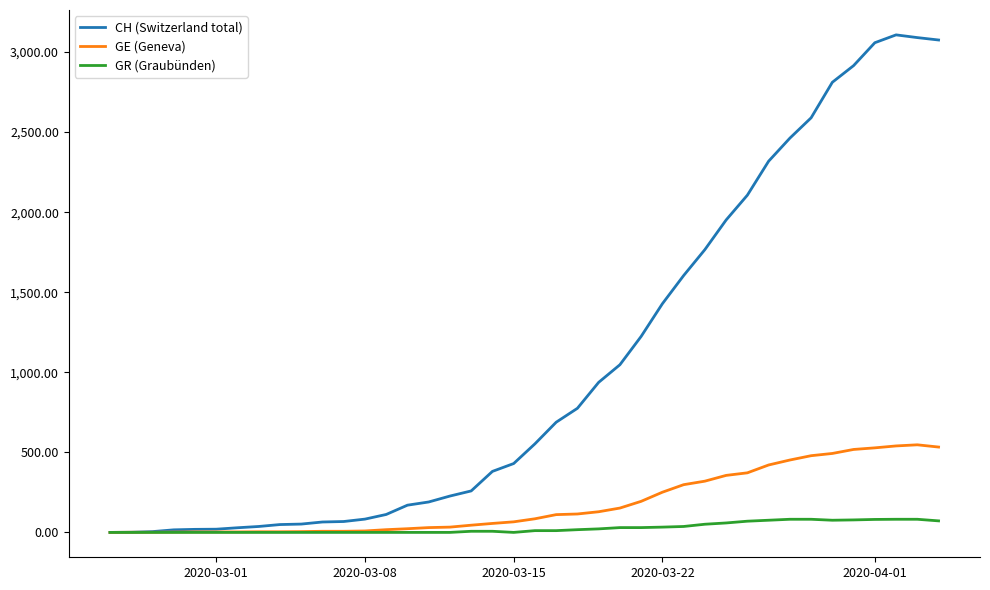

Which series has the largest total across all categories?

CH (Switzerland total)